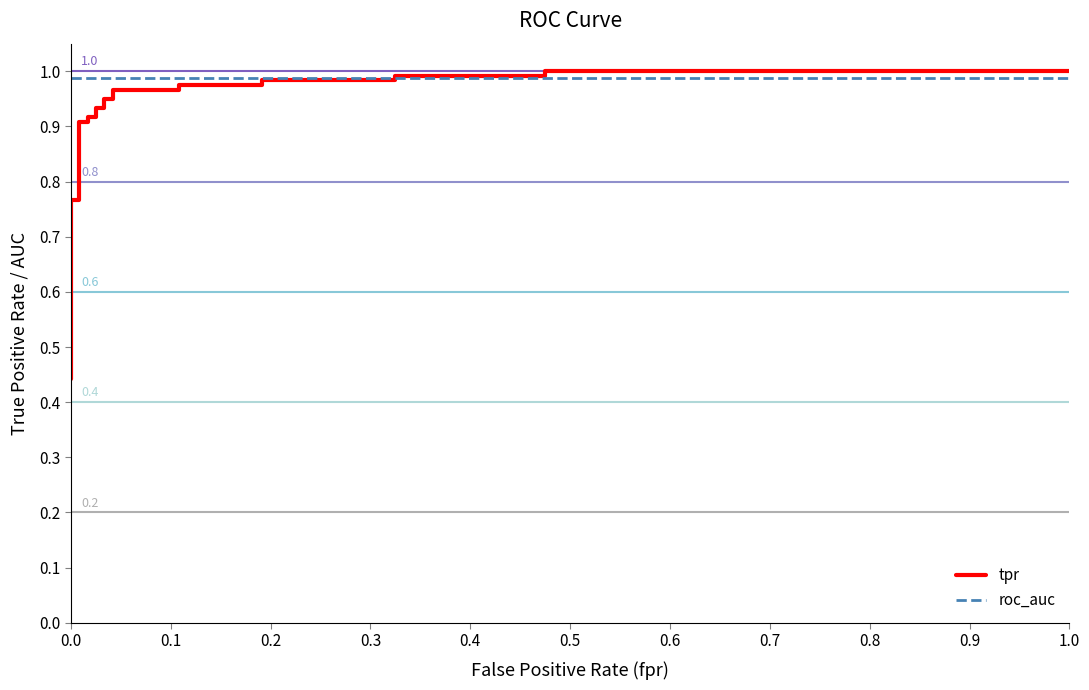

What are all the series names shown in the legend?

tpr, roc_auc